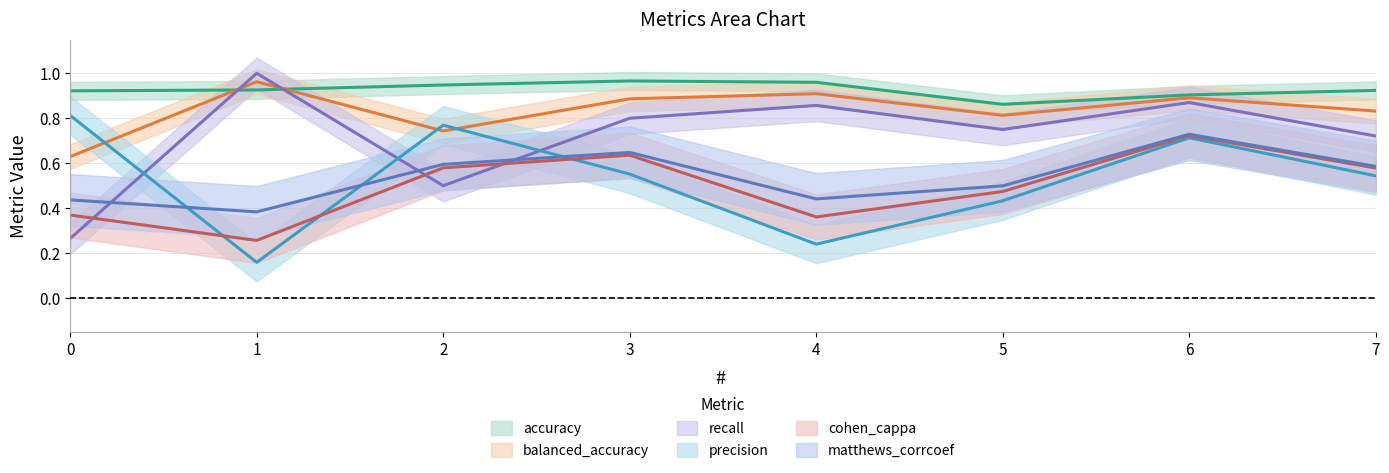

Which series has the largest total across all categories?

accuracy